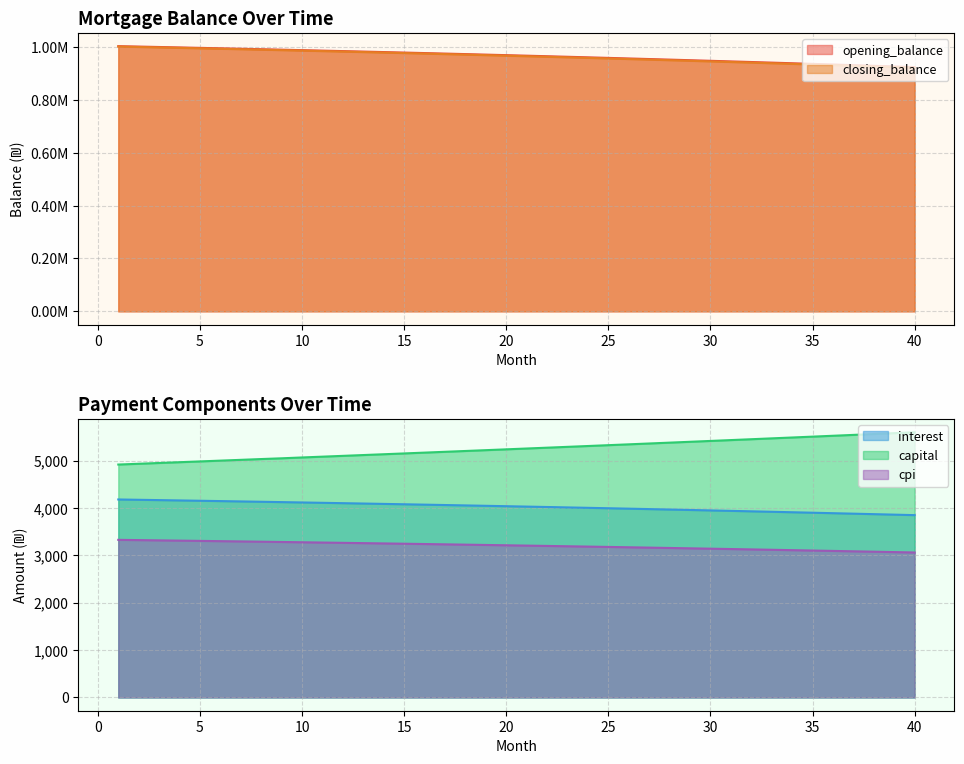

At which label does capital reach its peak?

40